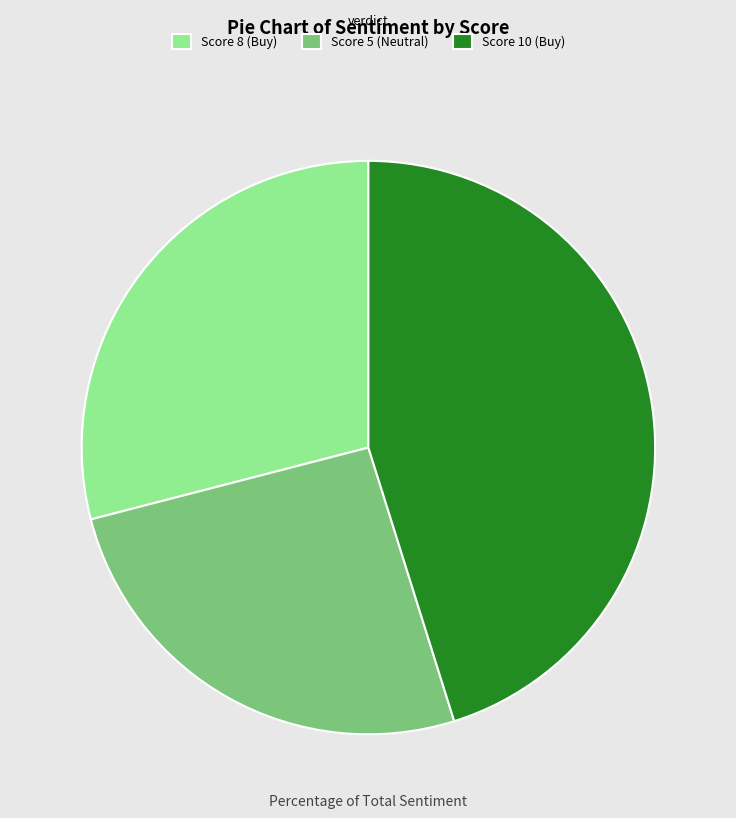

Does any single category account for the majority?

No